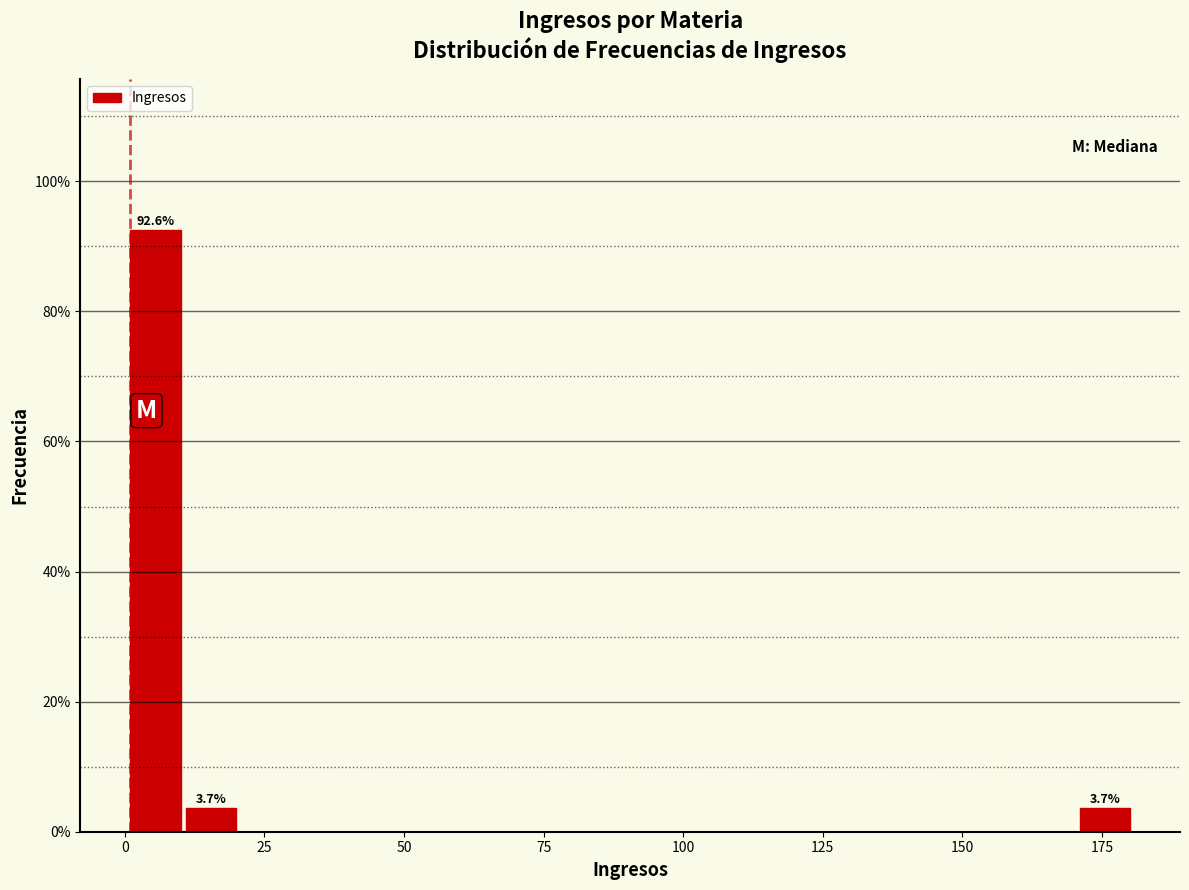

Read against the x-axis, roughly where is the centre of the tallest bar?

5